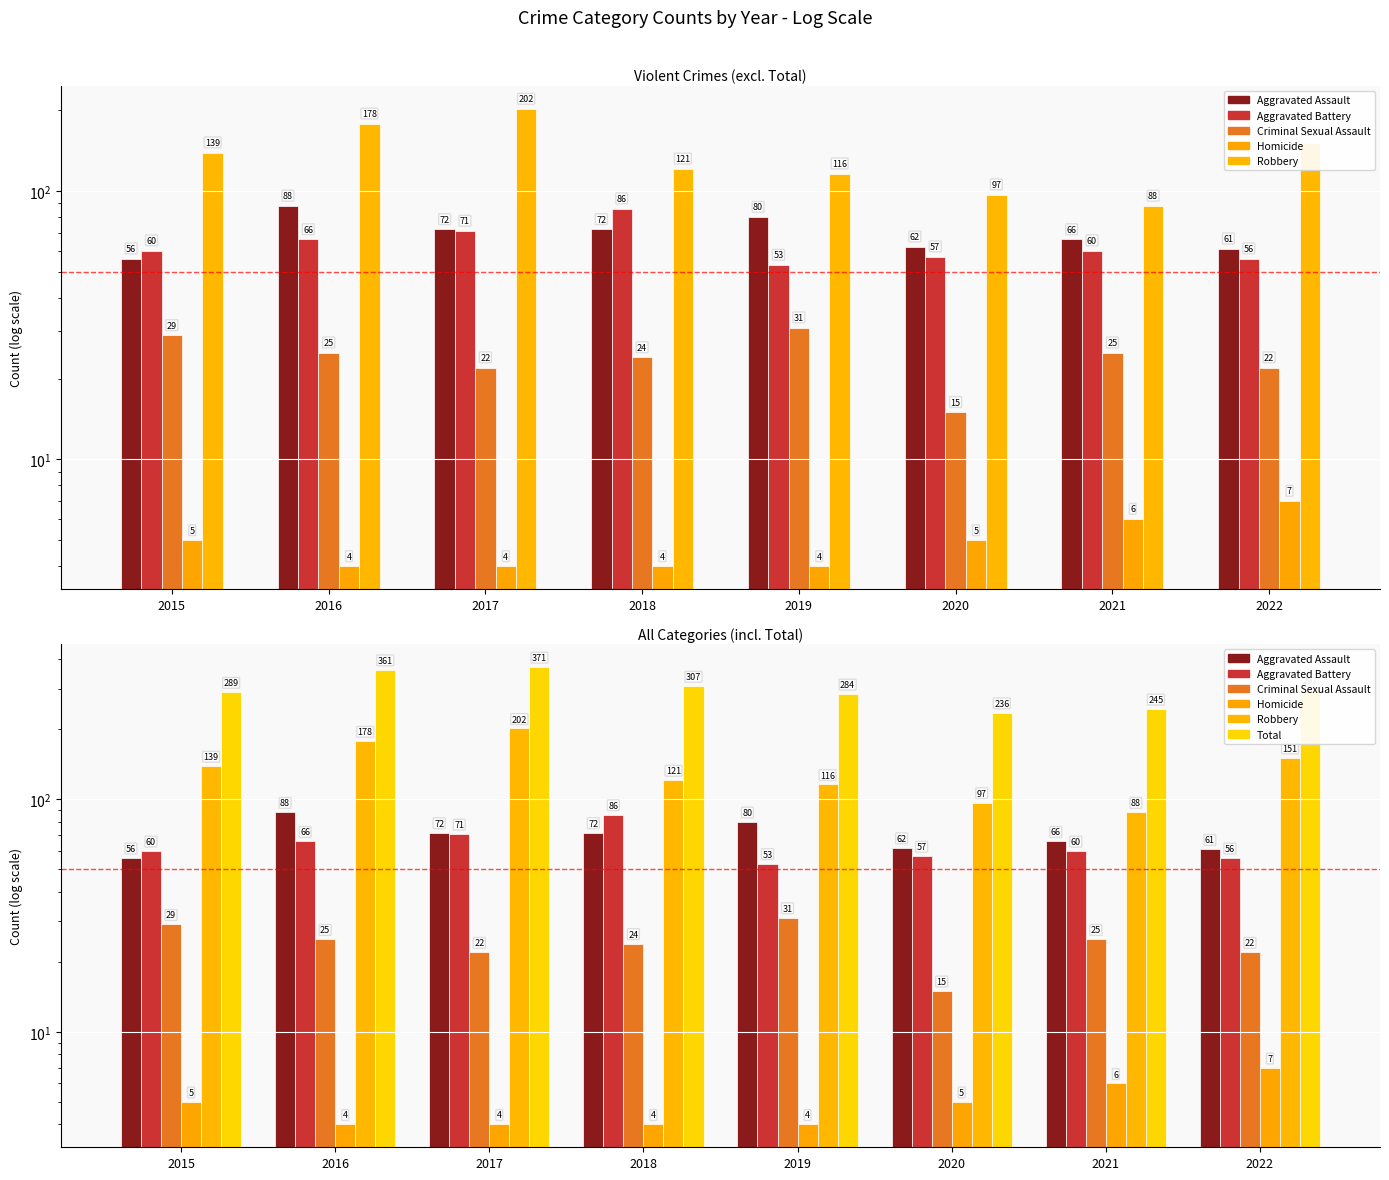

How many bars are there in each group?

6